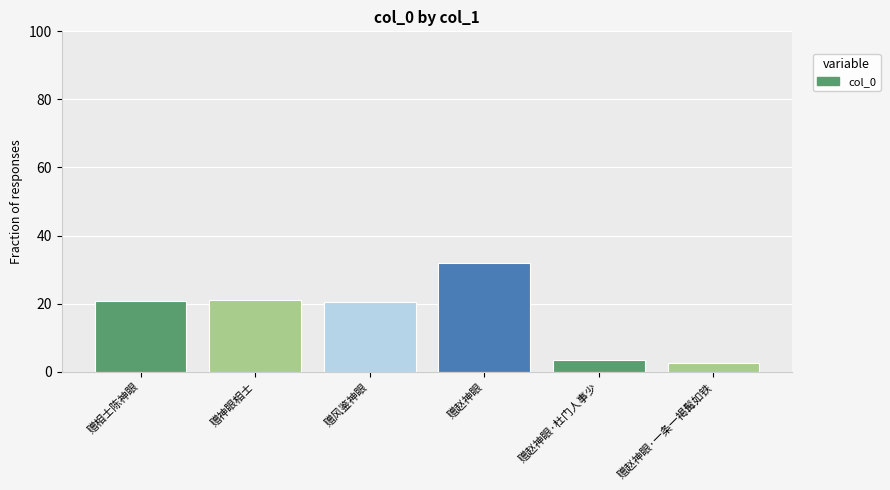

What is the label of the 2nd bar from the left?

赠神眼相士